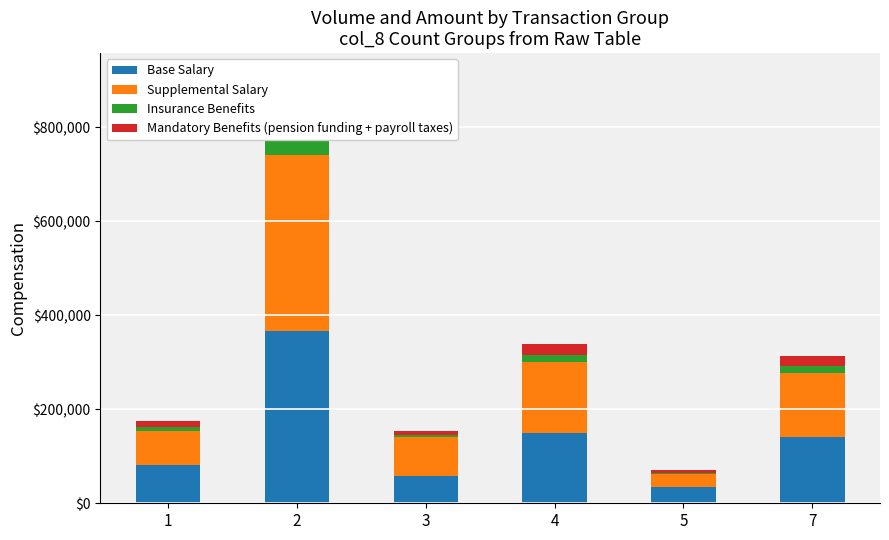

How many data points does each series have?

6